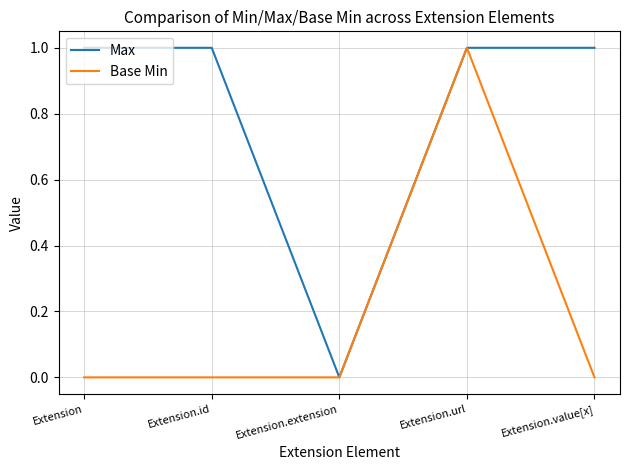

At which label does Max reach its minimum?

Extension.extension